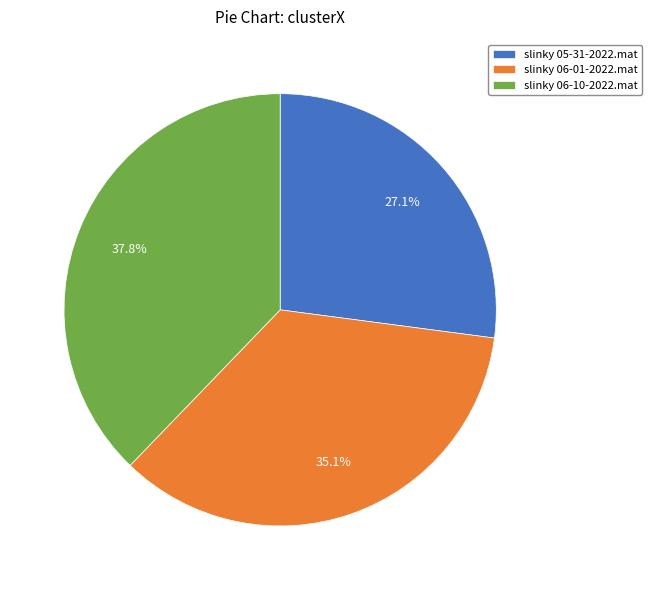

Which category has the smallest portion of the pie?

slinky 05-31-2022.mat